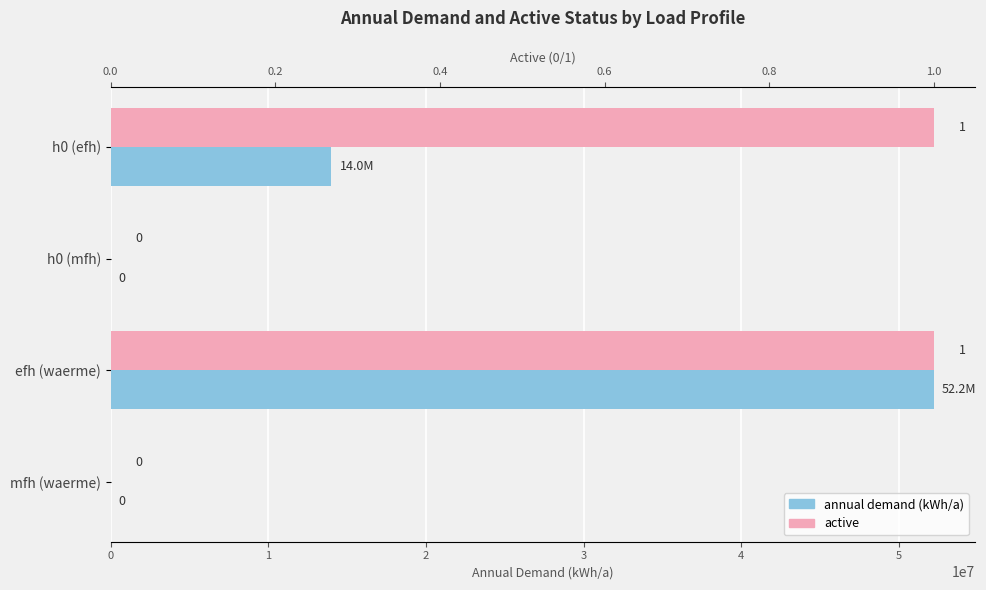

Reading right to left, transcribe all the data shown in this chart.

annual demand (kWh/a): 0	52203000	0	14000000
active: 0	1	0	1